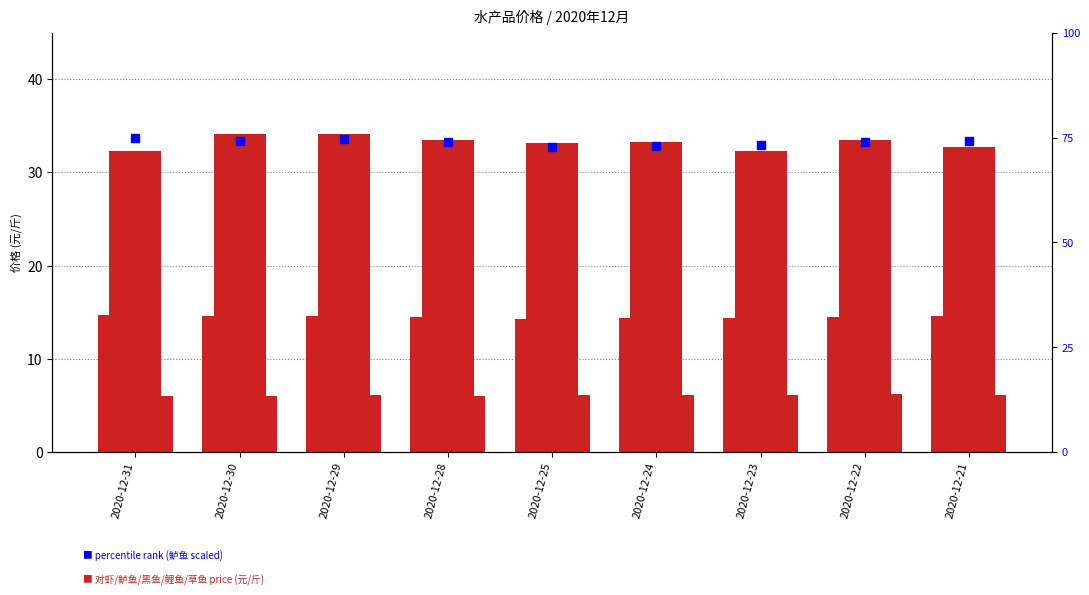

Which series has the largest Y range (max minus min)?

percentile rank